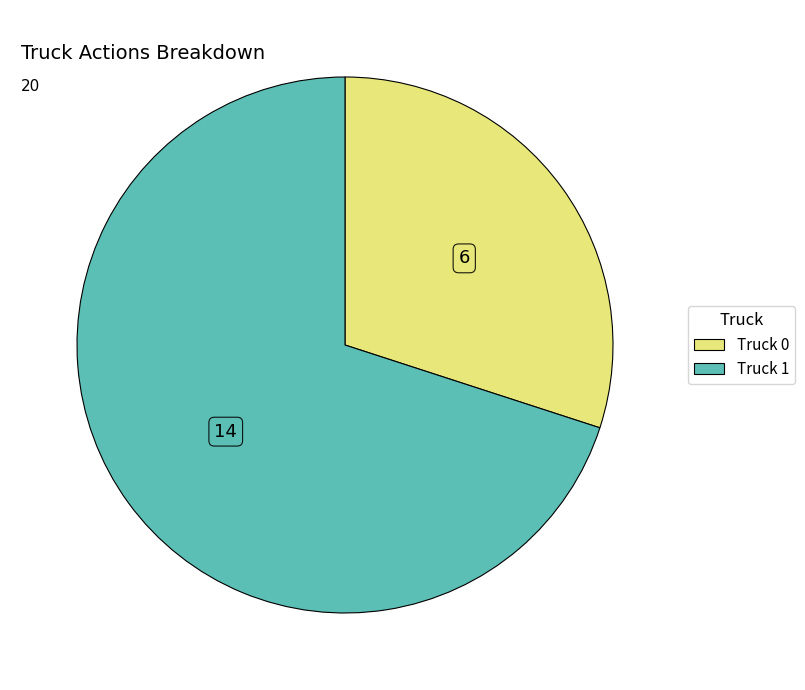

Which category has the smallest portion of the pie?

Truck 0